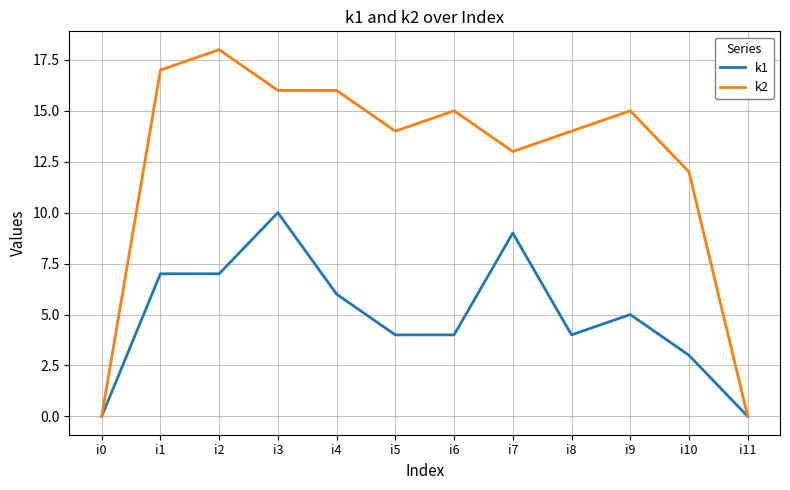

Which series has the largest range (max minus min)?

k2